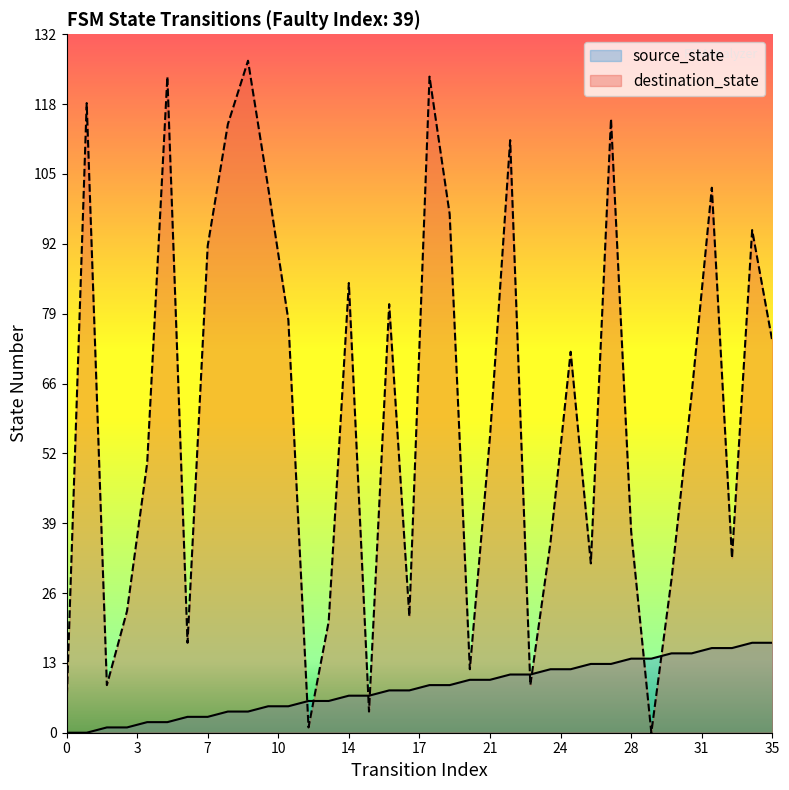

Does the chart have visible grid lines?

No